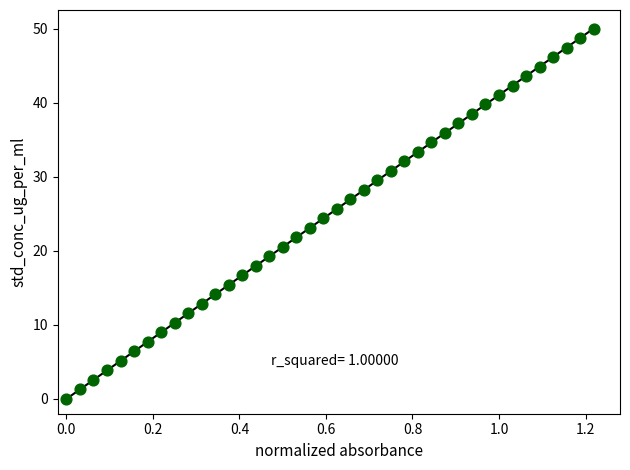

What is the range of Y values (max minus min)?

50.0